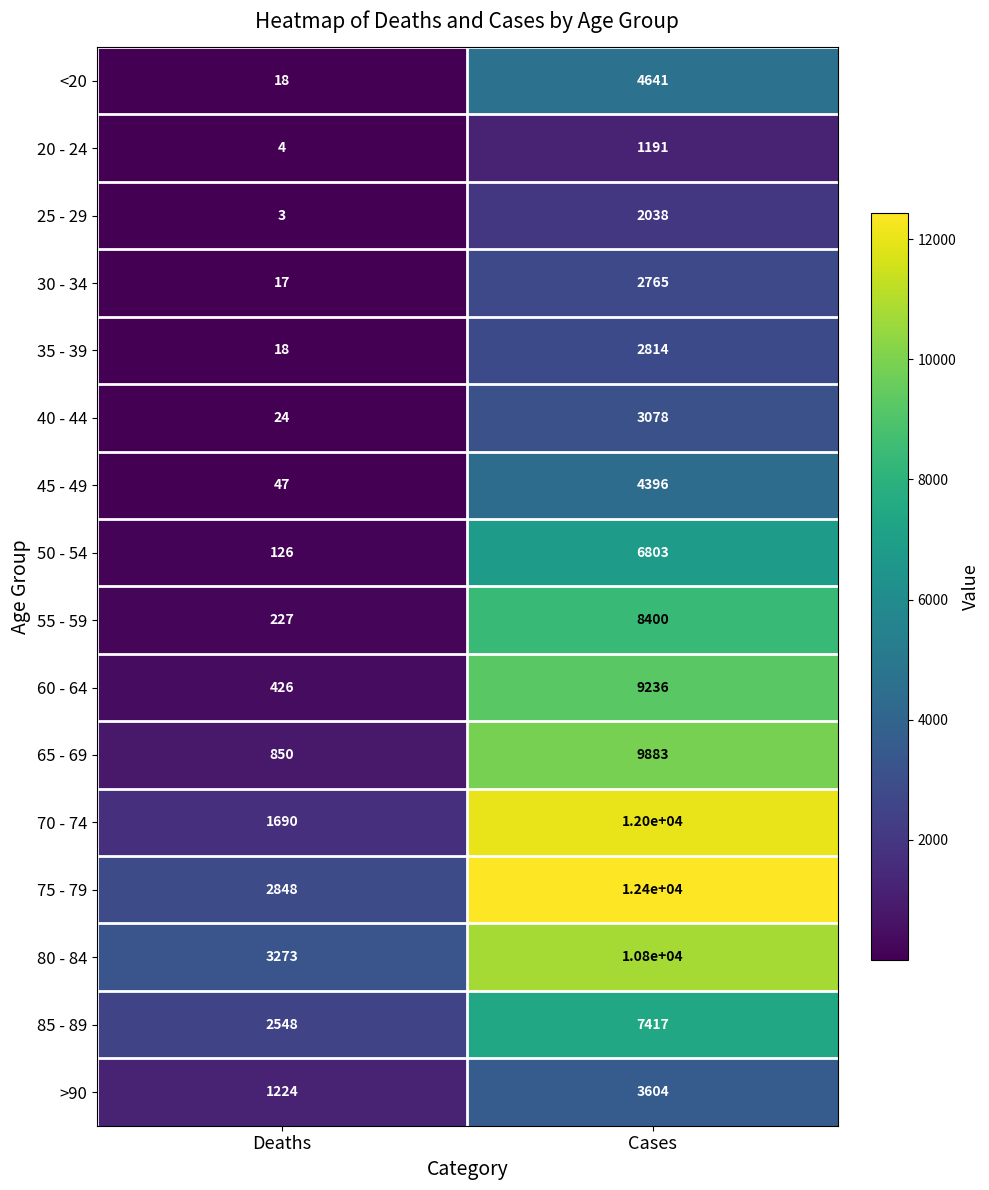

What is the minimum value shown in the chart?

3